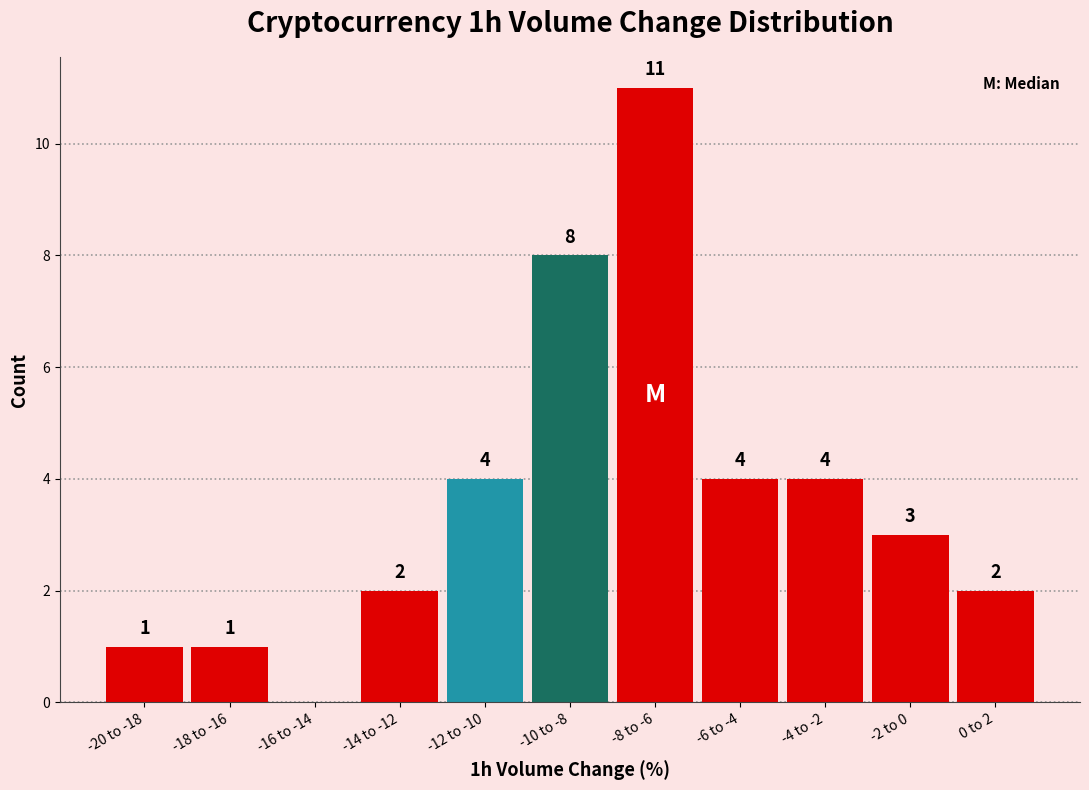

Reading left to right, transcribe all the data shown in this chart.

-20 to -18=1	-18 to -16=1	-16 to -14=0	-14 to -12=2	-12 to -10=4	-10 to -8=8	-8 to -6=11	-6 to -4=4	-4 to -2=4	-2 to 0=3	0 to 2=2